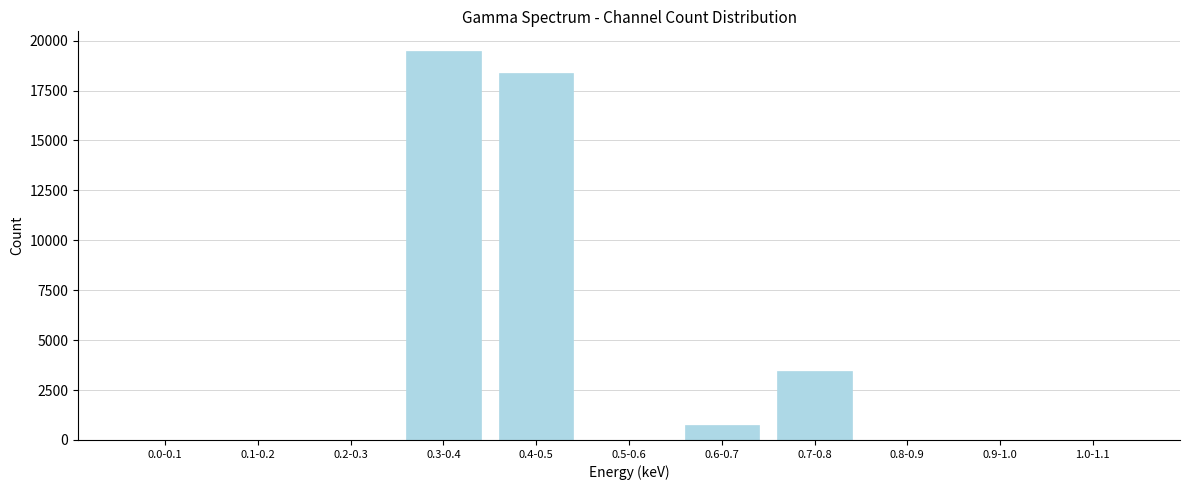

The value at 0.4-0.5 is 24445. True or false?

False